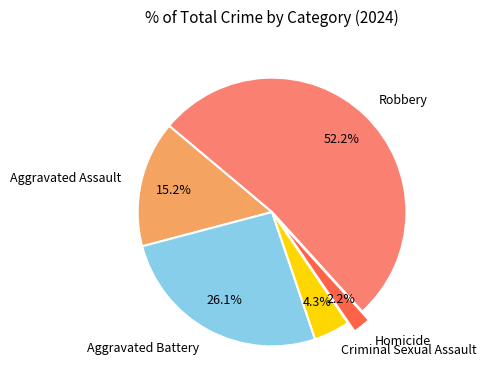

Rank the categories by value from highest to lowest.

Robbery, Aggravated Battery, Aggravated Assault, Criminal Sexual Assault, Homicide